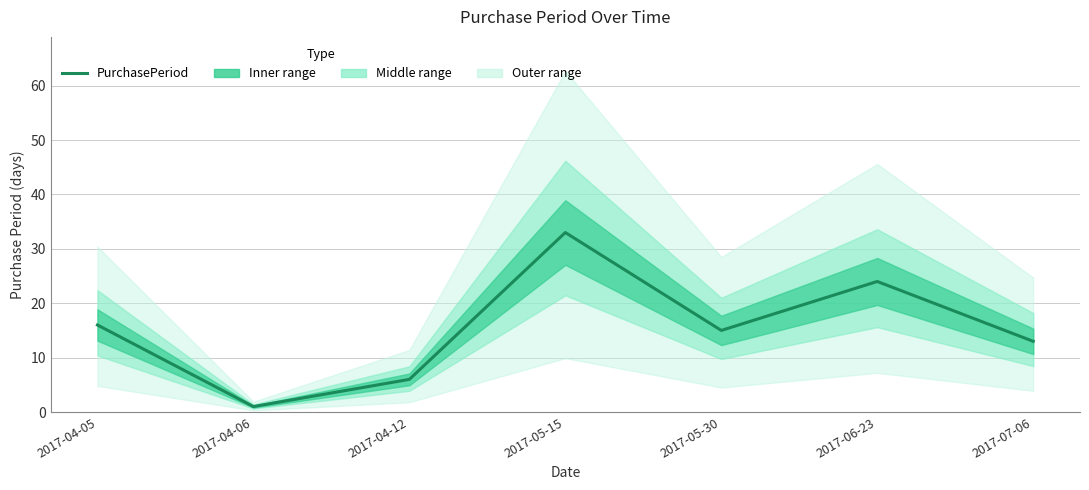

What is the value of the 4th point from the left?

33